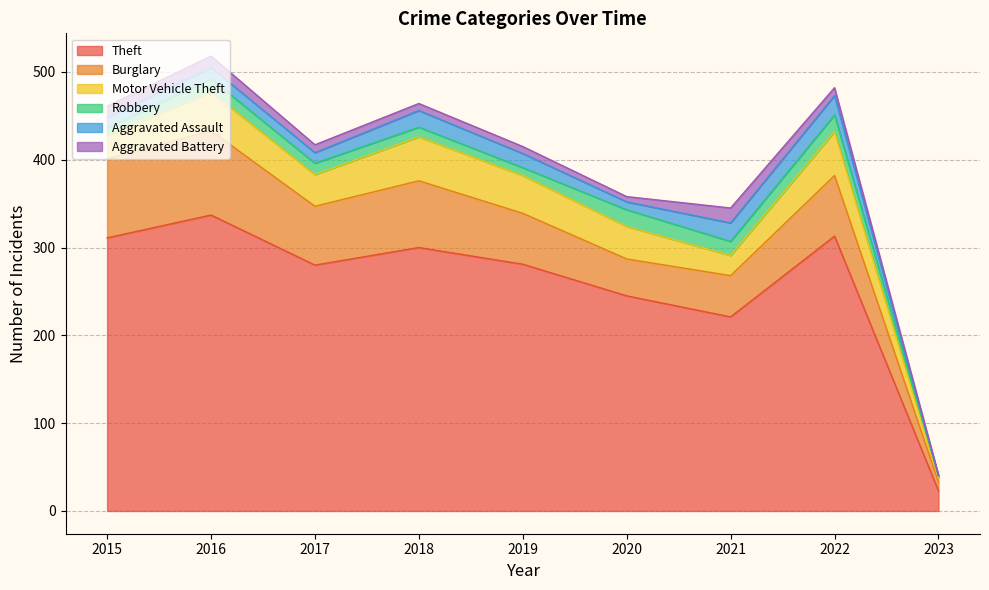

True or false: Aggravated Battery has a value of 13 at 2015.

True